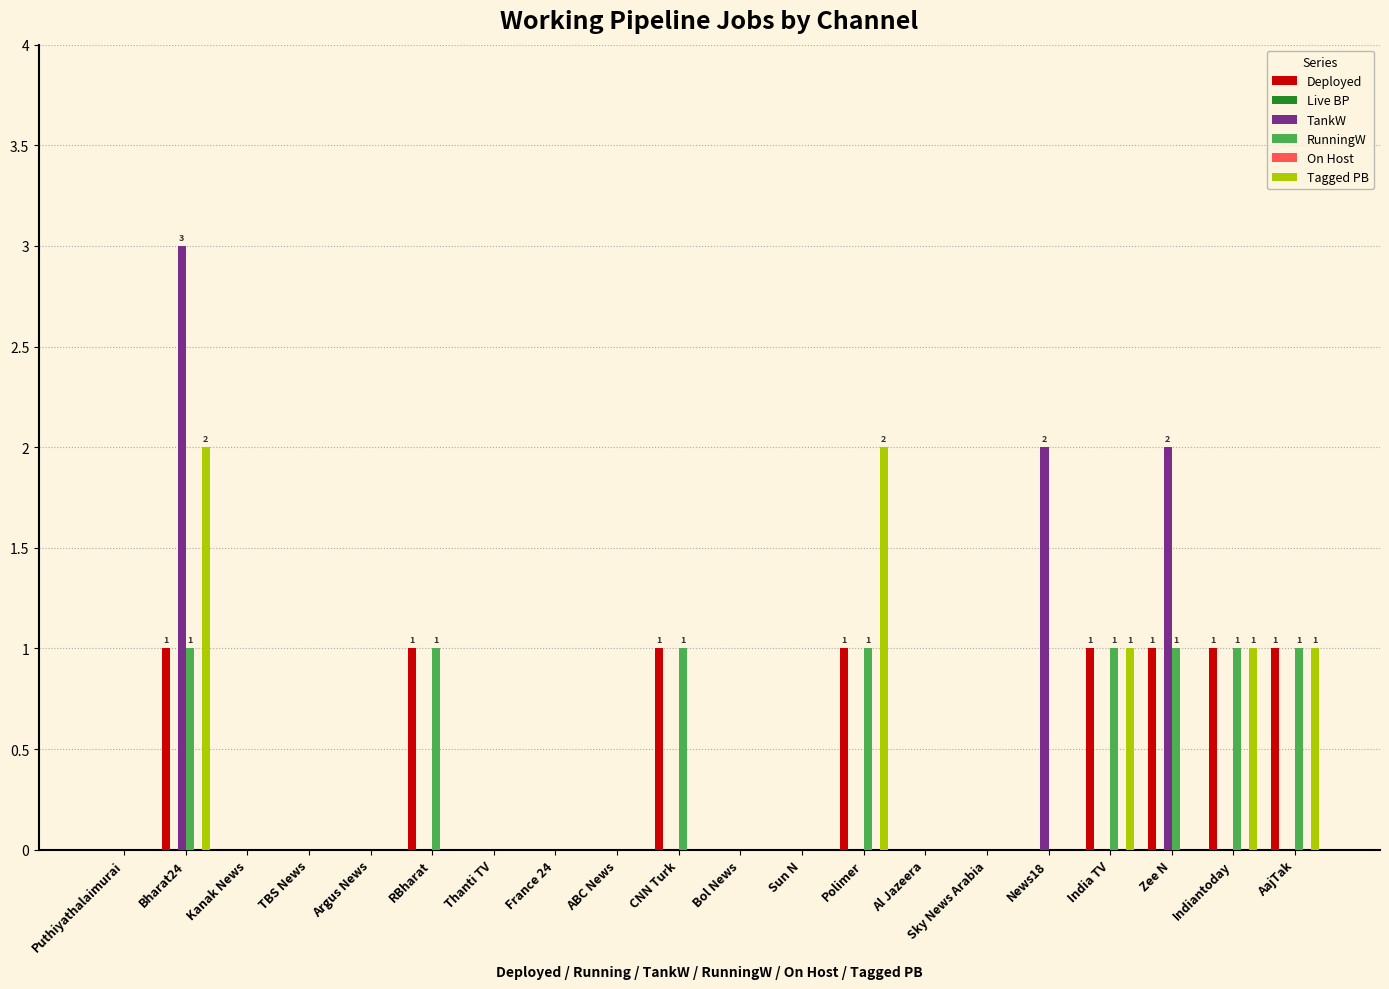

What are all the series names shown in the legend?

Deployed, Live BP, TankW, RunningW, On Host, Tagged PB